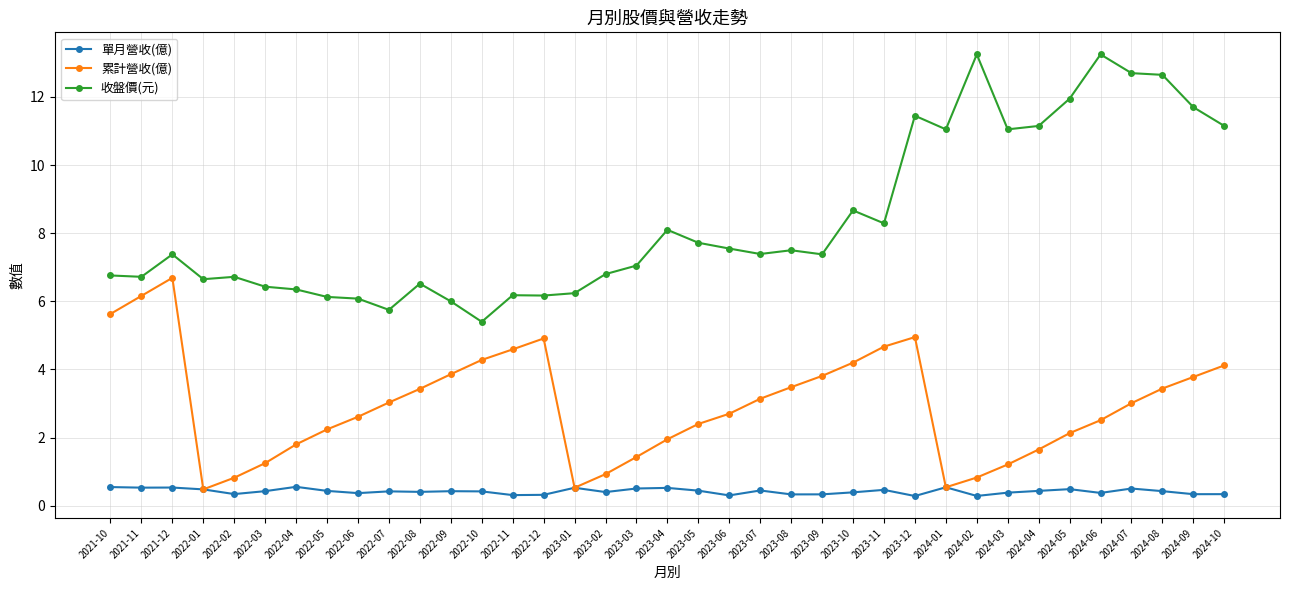

At how many categories does at least one series exceed 5?

37